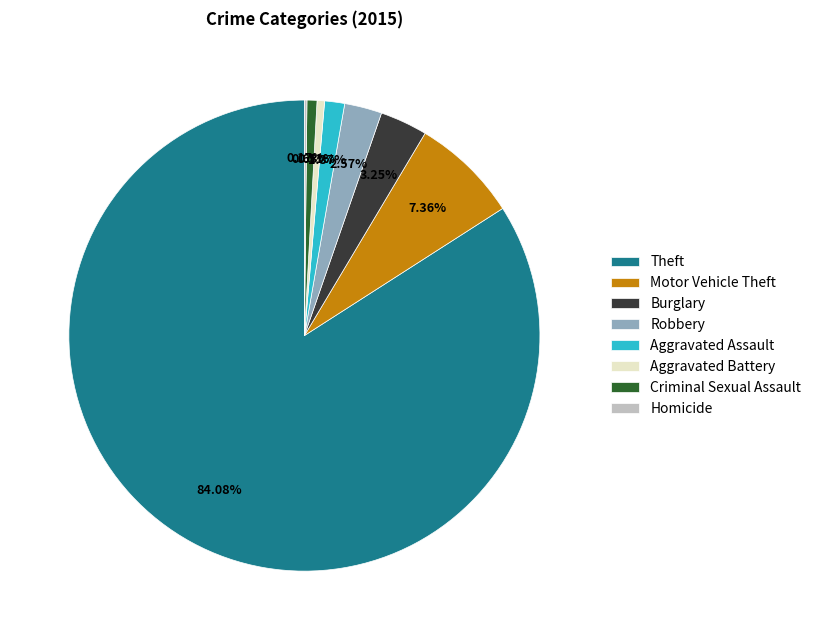

Between Burglary and Aggravated Battery, which is larger?

Burglary